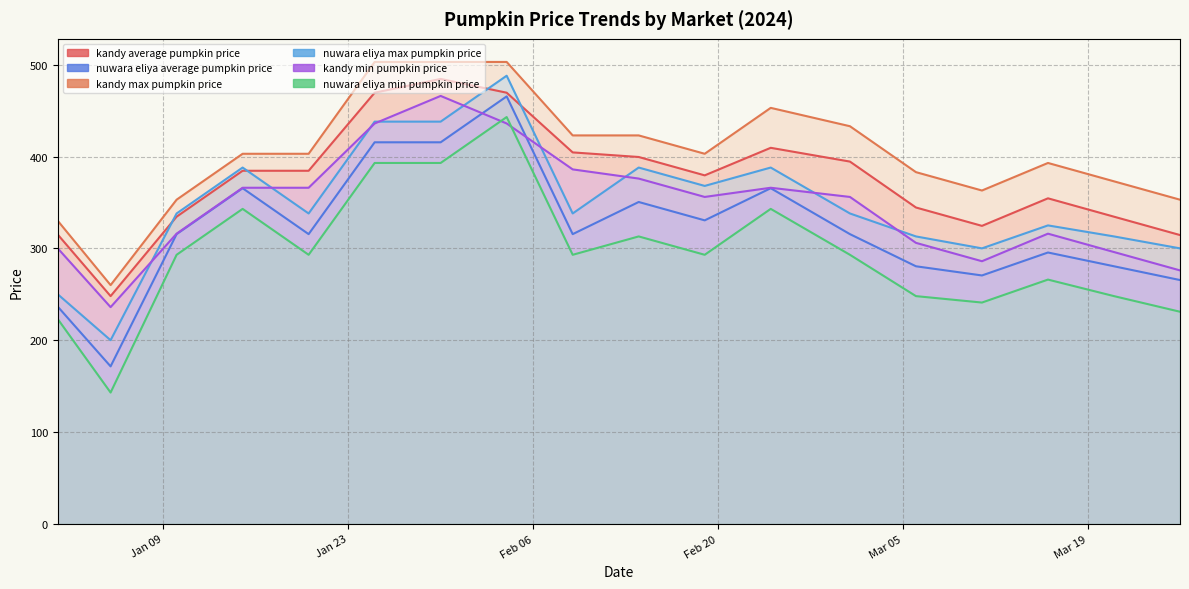

Which series has the widest spread of values?

nuwara eliya min pumpkin price